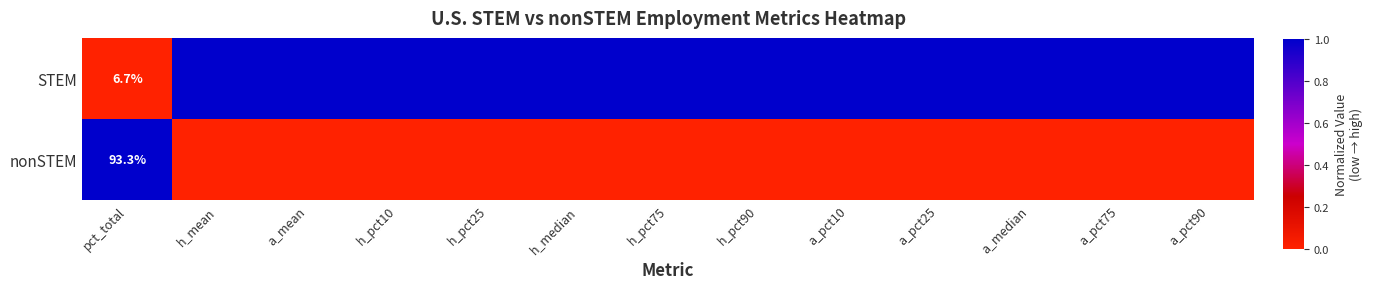

What is the spread (max minus min) of values at h_pct75?

1